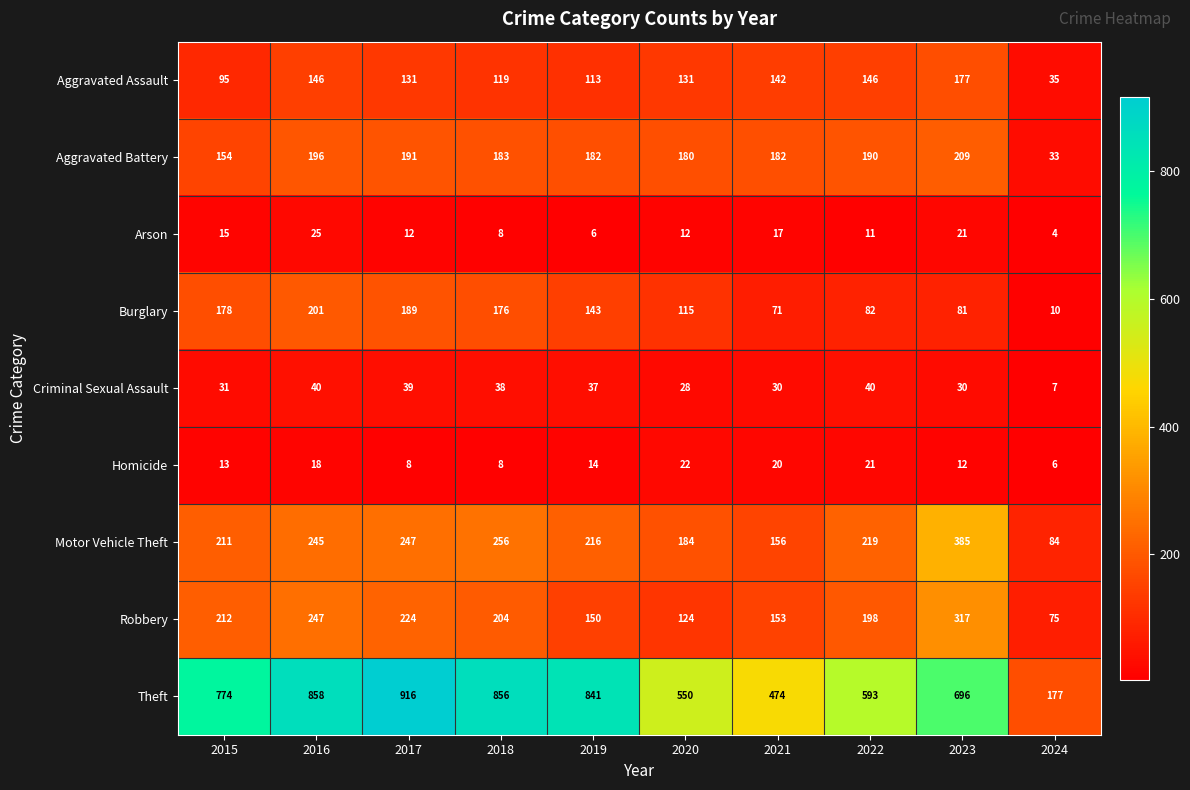

At which label does Criminal Sexual Assault reach its minimum?

2024